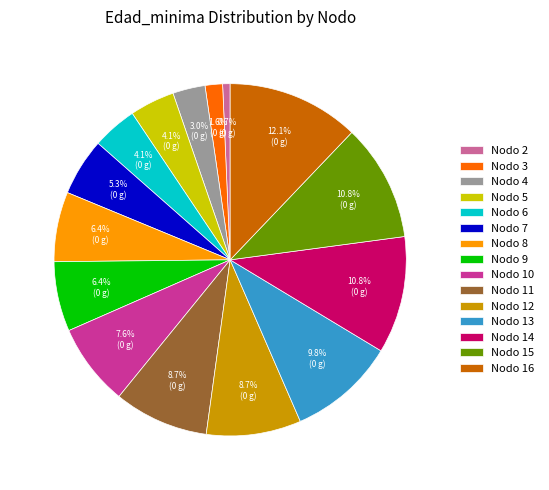

What is the smallest slice in the pie chart?

Nodo 2